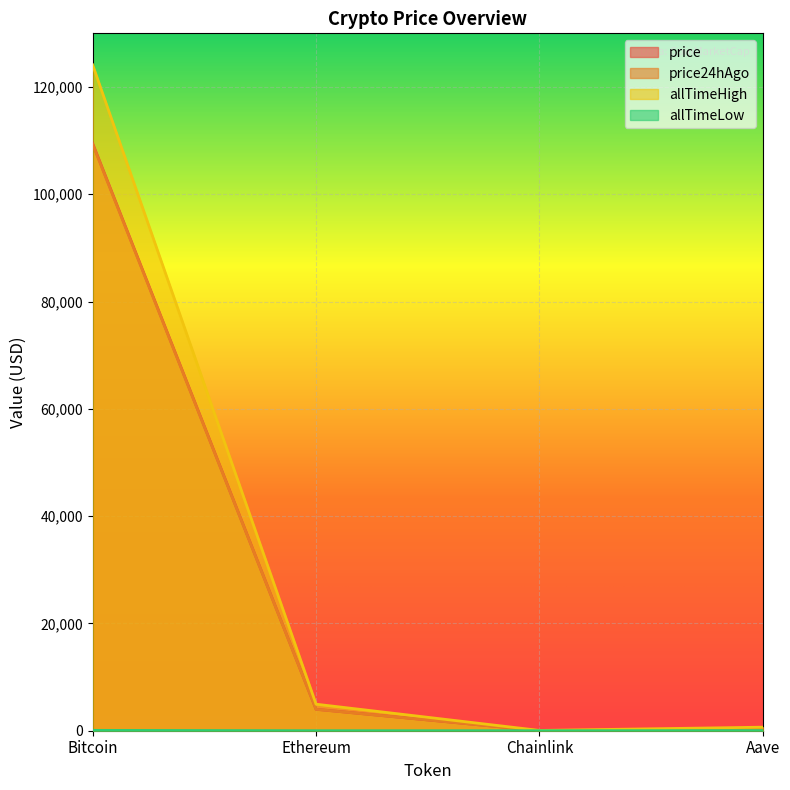

Reading left to right, transcribe all the data shown in this chart.

price: Bitcoin=109476.0	Ethereum=3995.9	Chainlink=20.6	Aave=263.6
price24hAgo: Bitcoin=109334.0	Ethereum=3992.0	Chainlink=21.0	Aave=268.1
allTimeHigh: Bitcoin=124128.0	Ethereum=4946.1	Chainlink=52.7	Aave=661.7
allTimeLow: Bitcoin=67.8	Ethereum=0.4	Chainlink=0.1	Aave=26.0